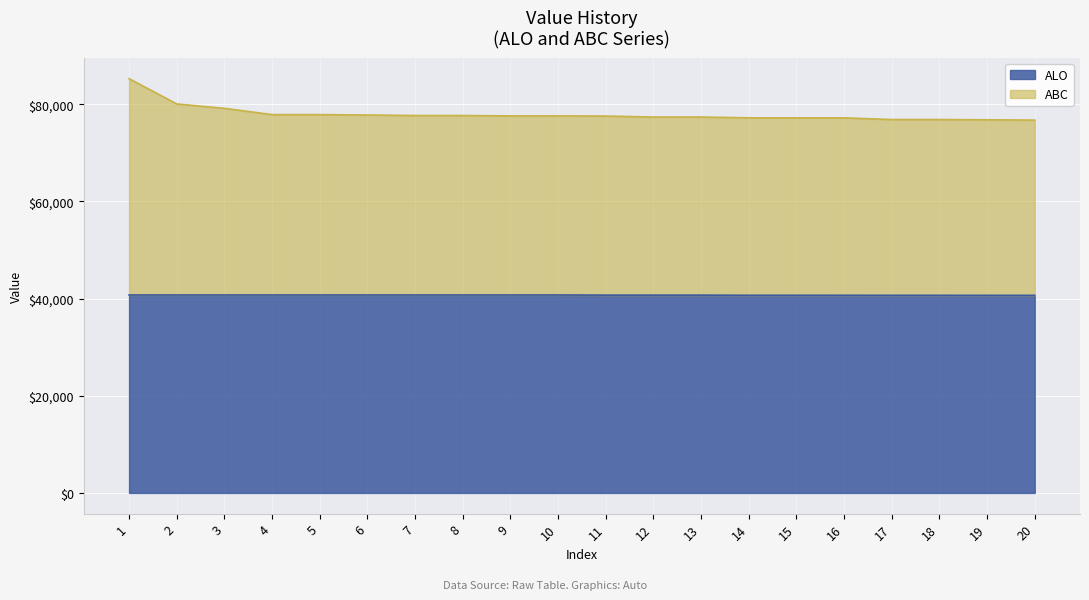

Count the number of data series in this chart.

2